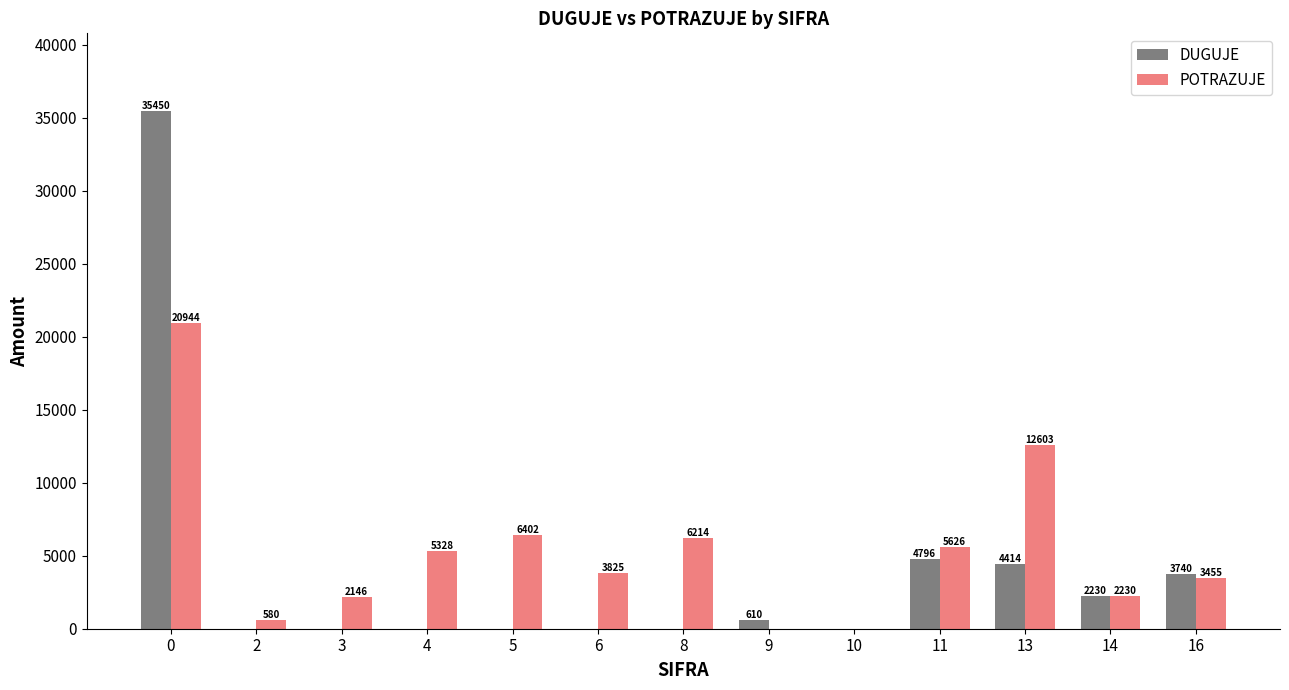

How many groups of bars are there?

13